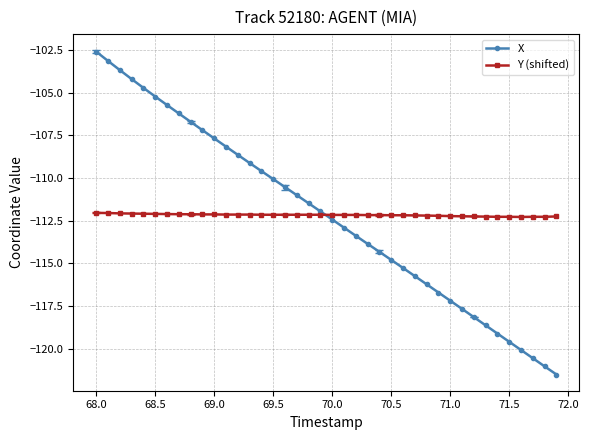

List the series in order of their peak value, highest first.

X, Y (shifted)